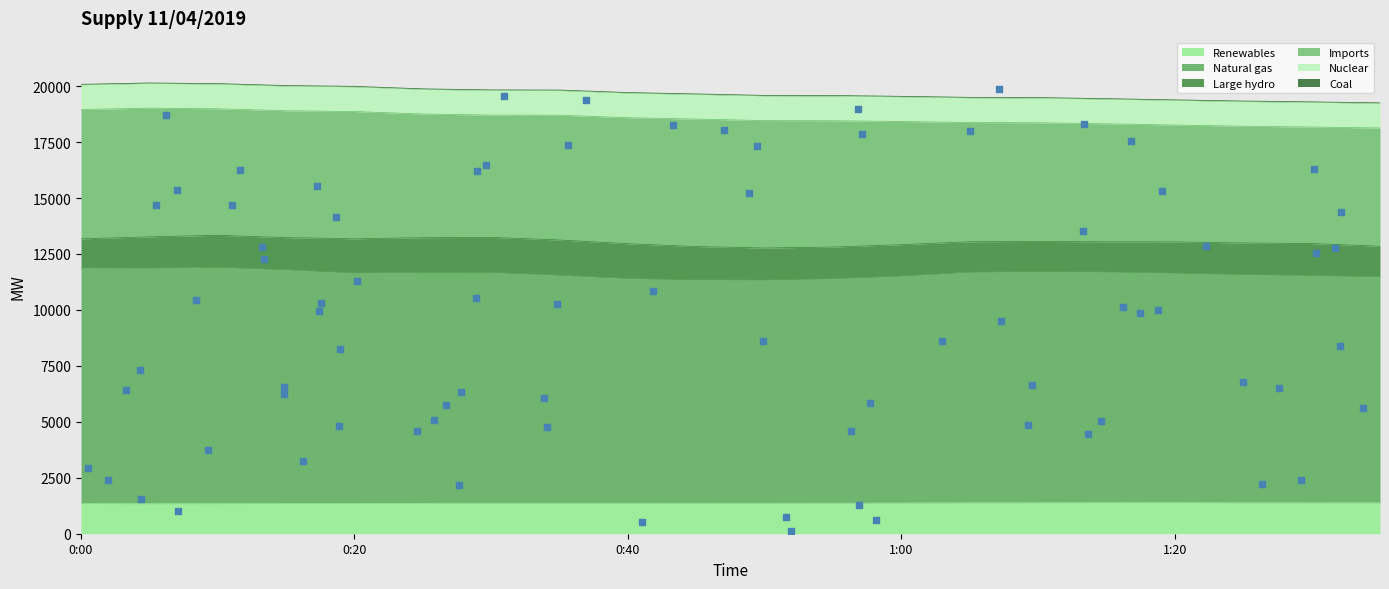

Which series contains the lowest Y value?

Coal